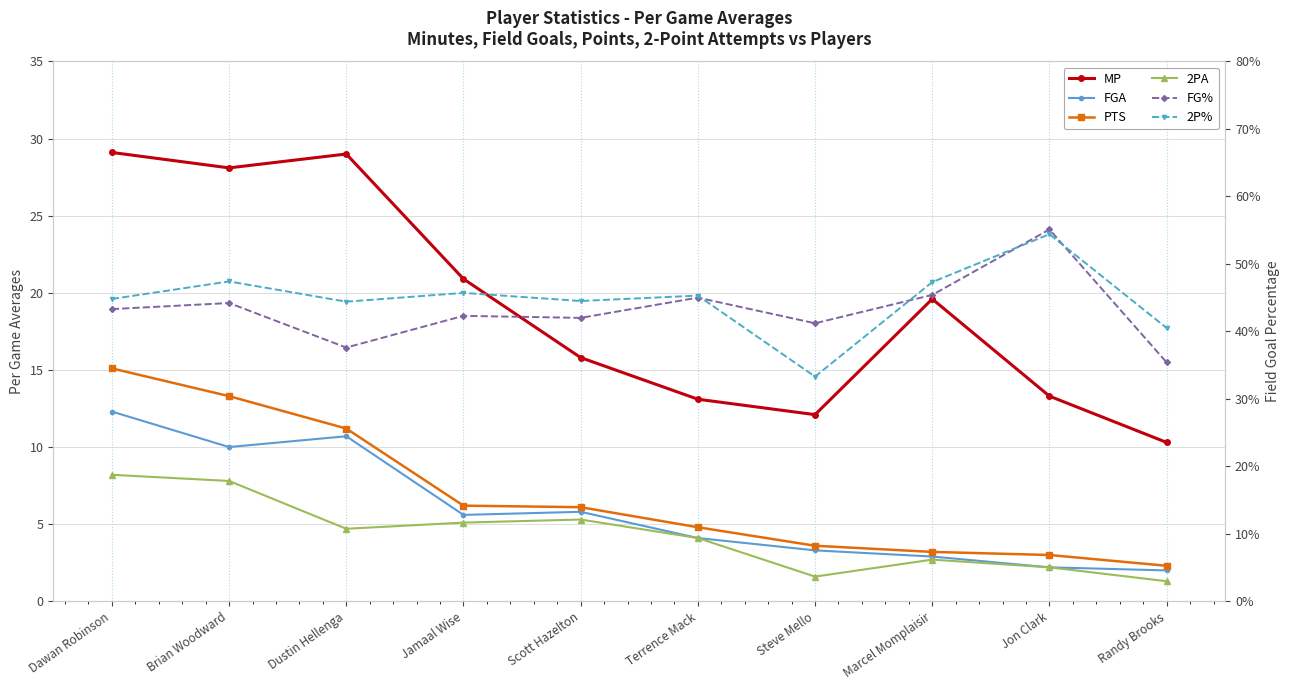

Which series has the largest range (max minus min)?

MP